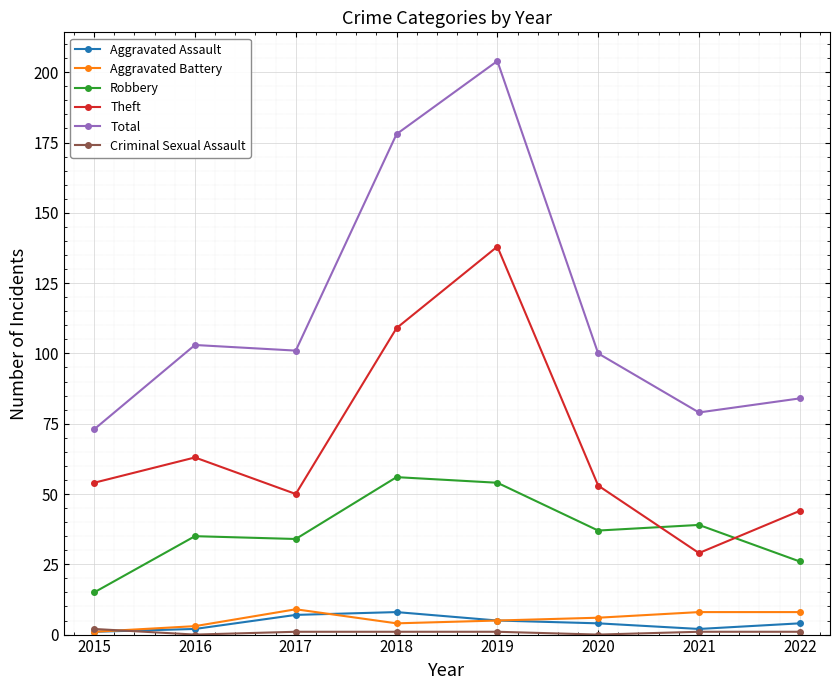

True or false: Total and Robbery intersect in this chart.

False